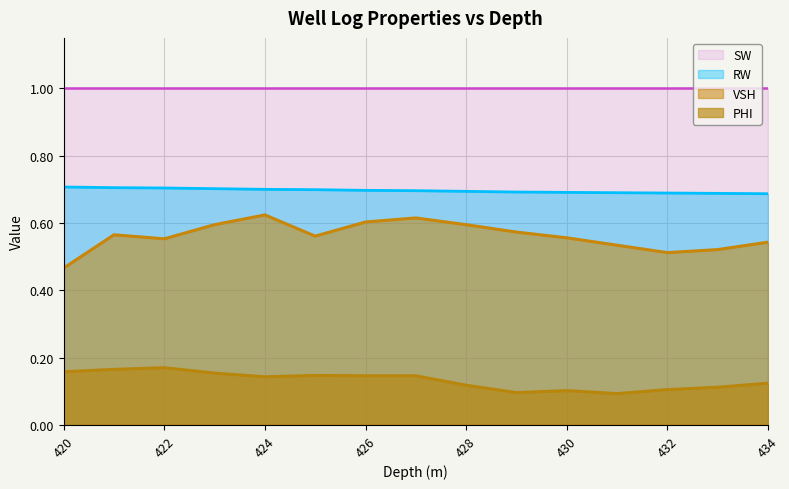

True or false: VSH has a value of 0.8 at 426.

False